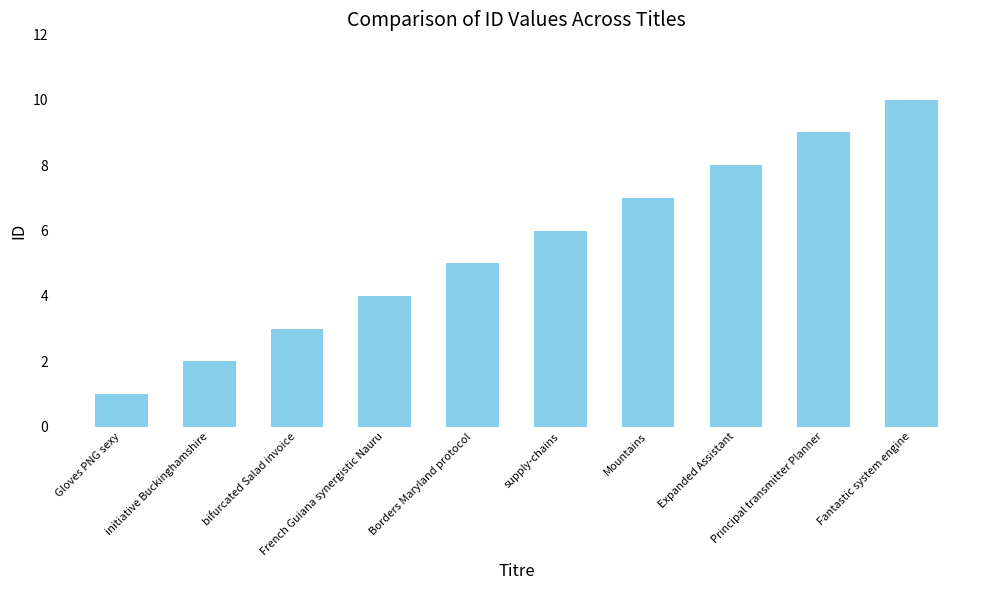

How many categories are shown in the chart?

10